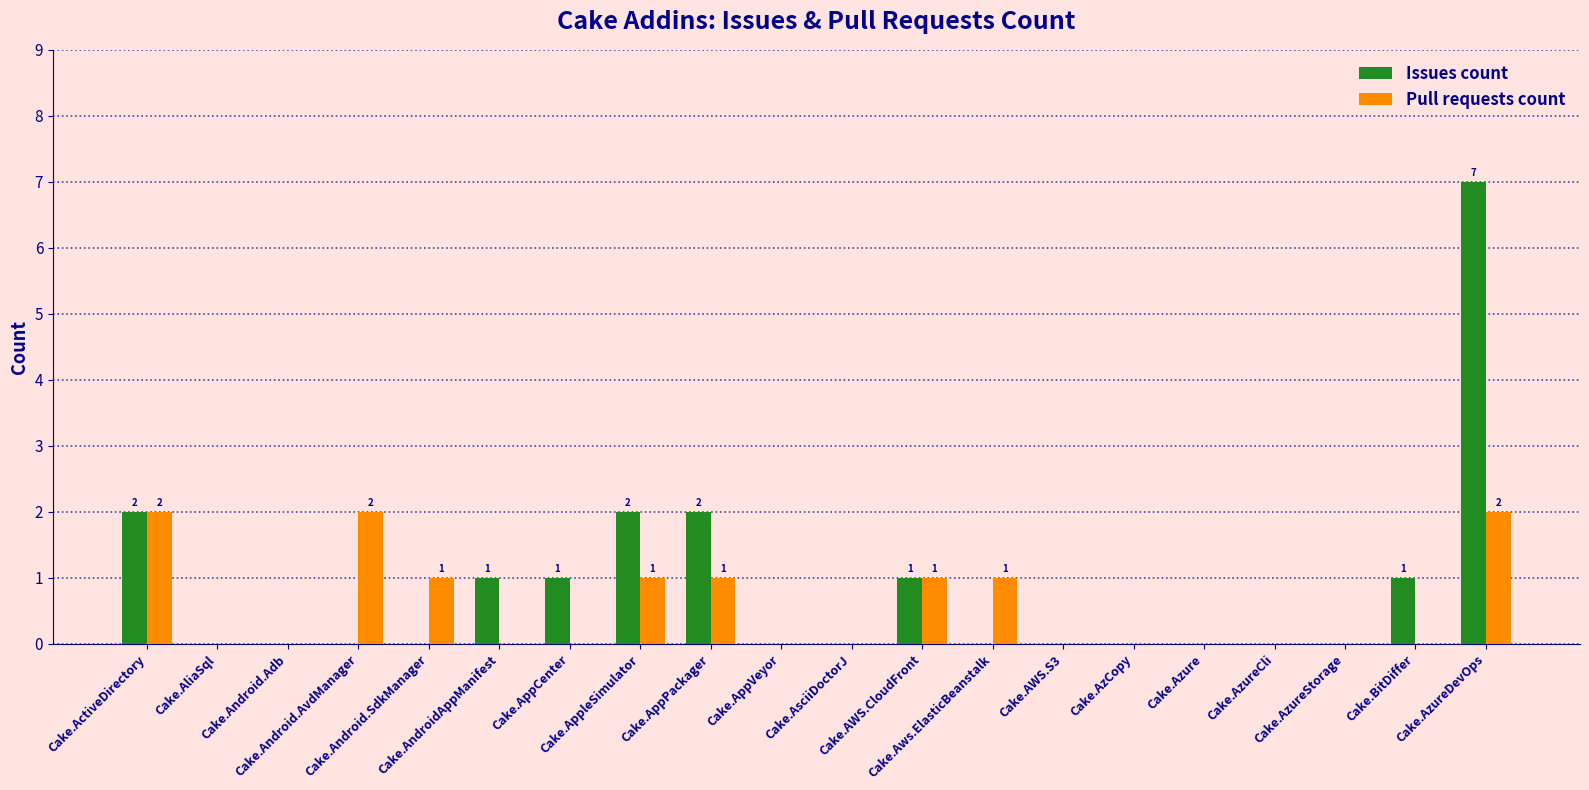

True or false: Issues count has a value of 2 at Cake.AppPackager.

True